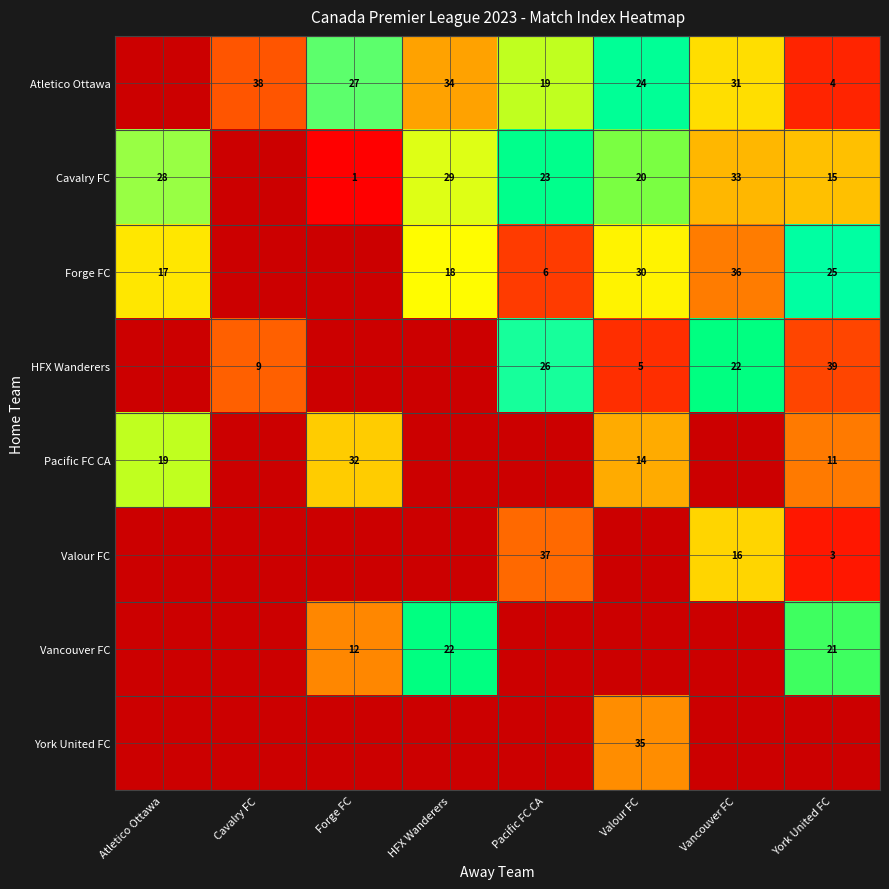

The value of Vancouver FC at Forge FC is 17. True or false?

False